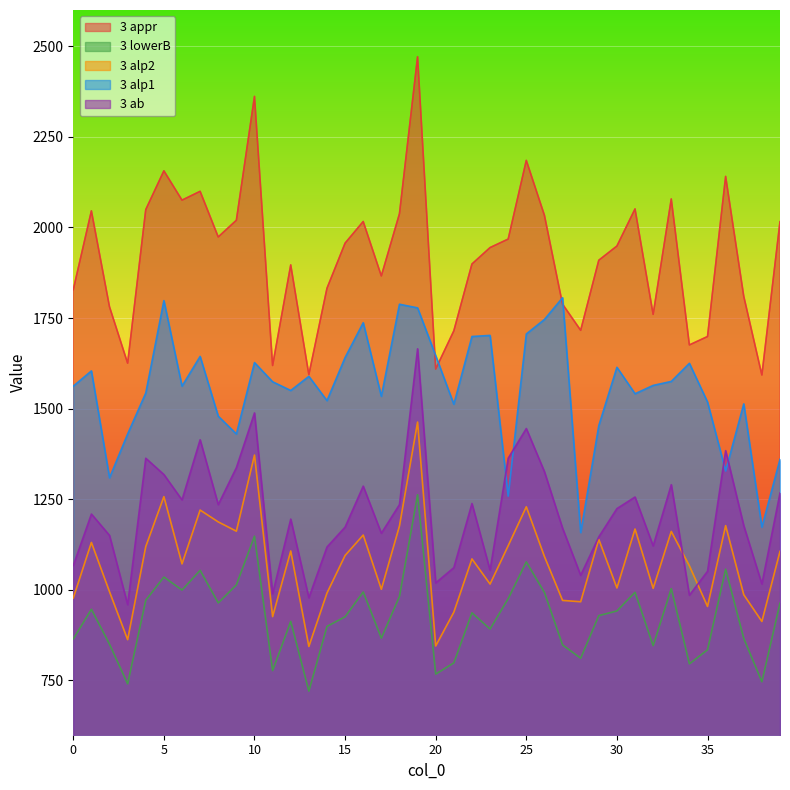

Where do 3 alp1 and 3 ab first cross each other?

23 and 24